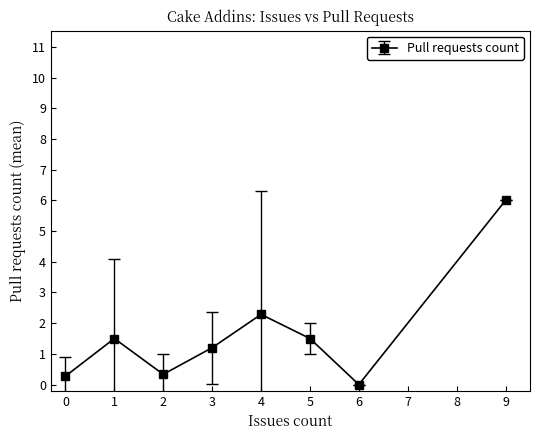

What is the change in value from 0 to 1?

+1.2